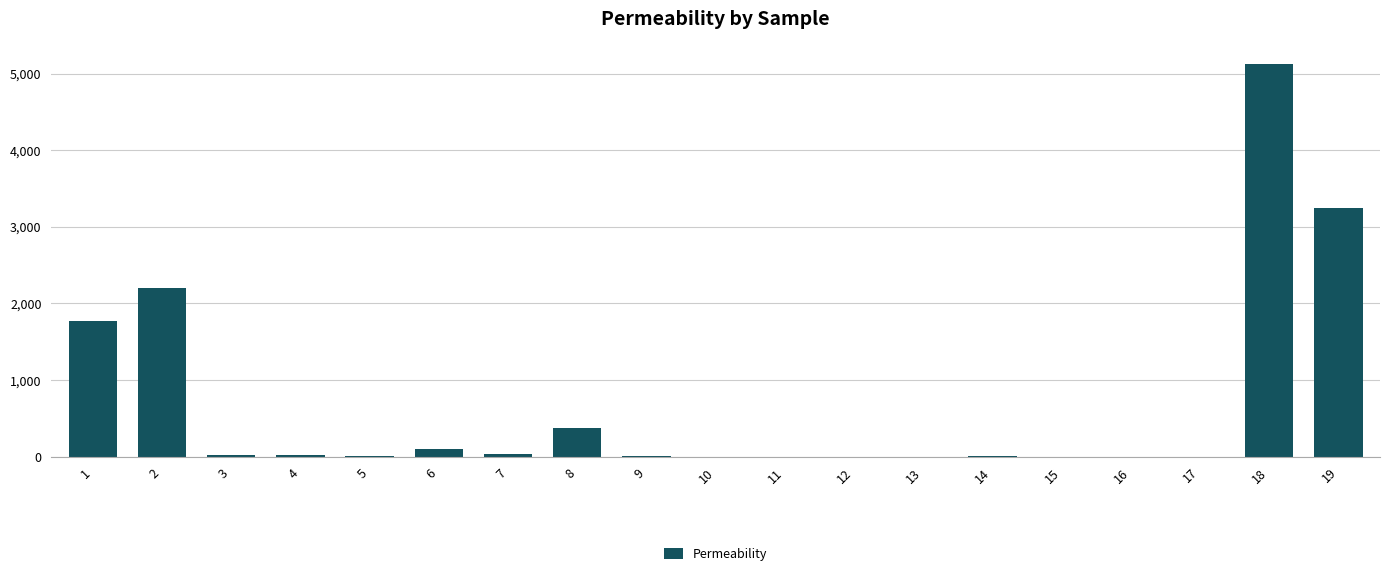

What is the greatest value displayed?

5125.0